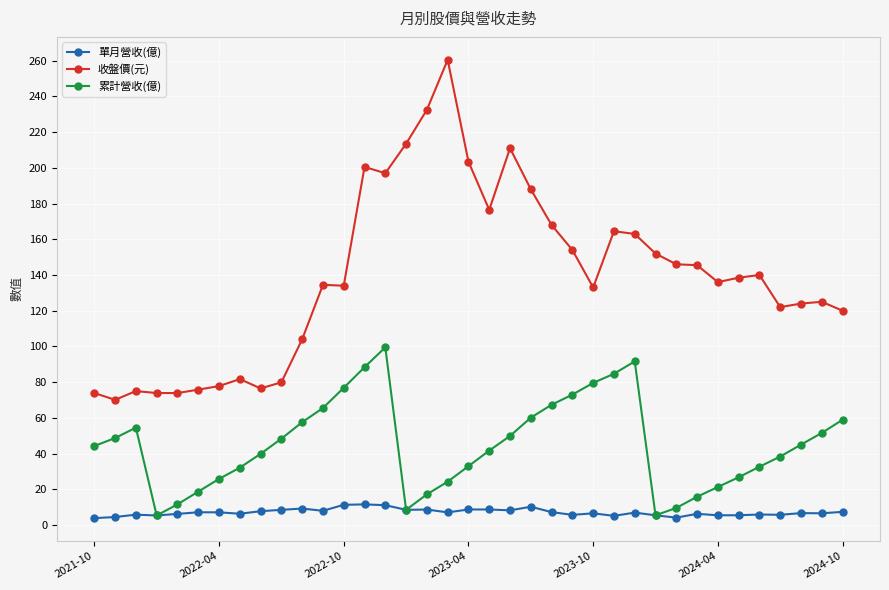

True or false: 累計營收(億) and 收盤價(元) intersect in this chart.

False